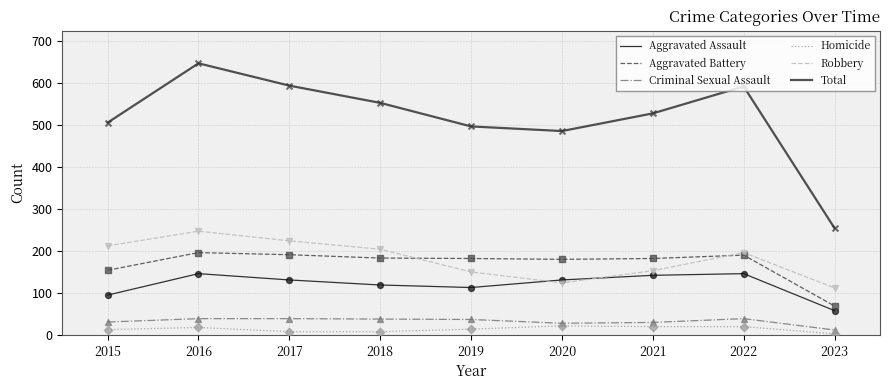

Which series has the largest range (max minus min)?

Total